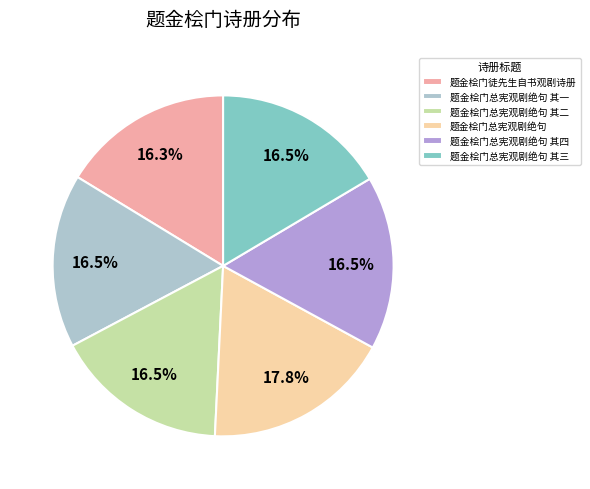

True or false: 题金桧门徒先生自书观剧诗册 accounts for 27% of the total.

False